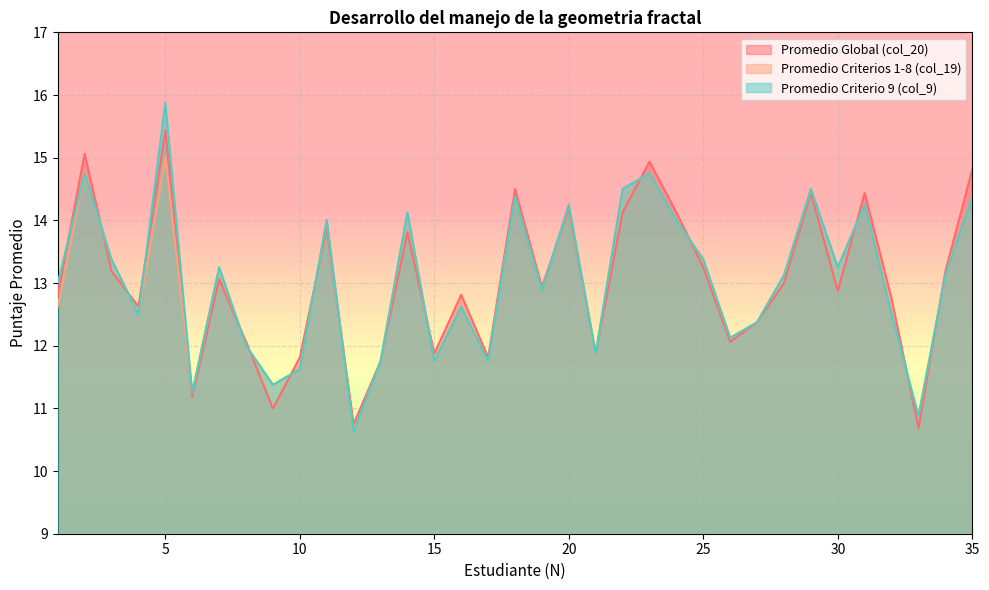

What is the sum of all col_9 values?

456.1